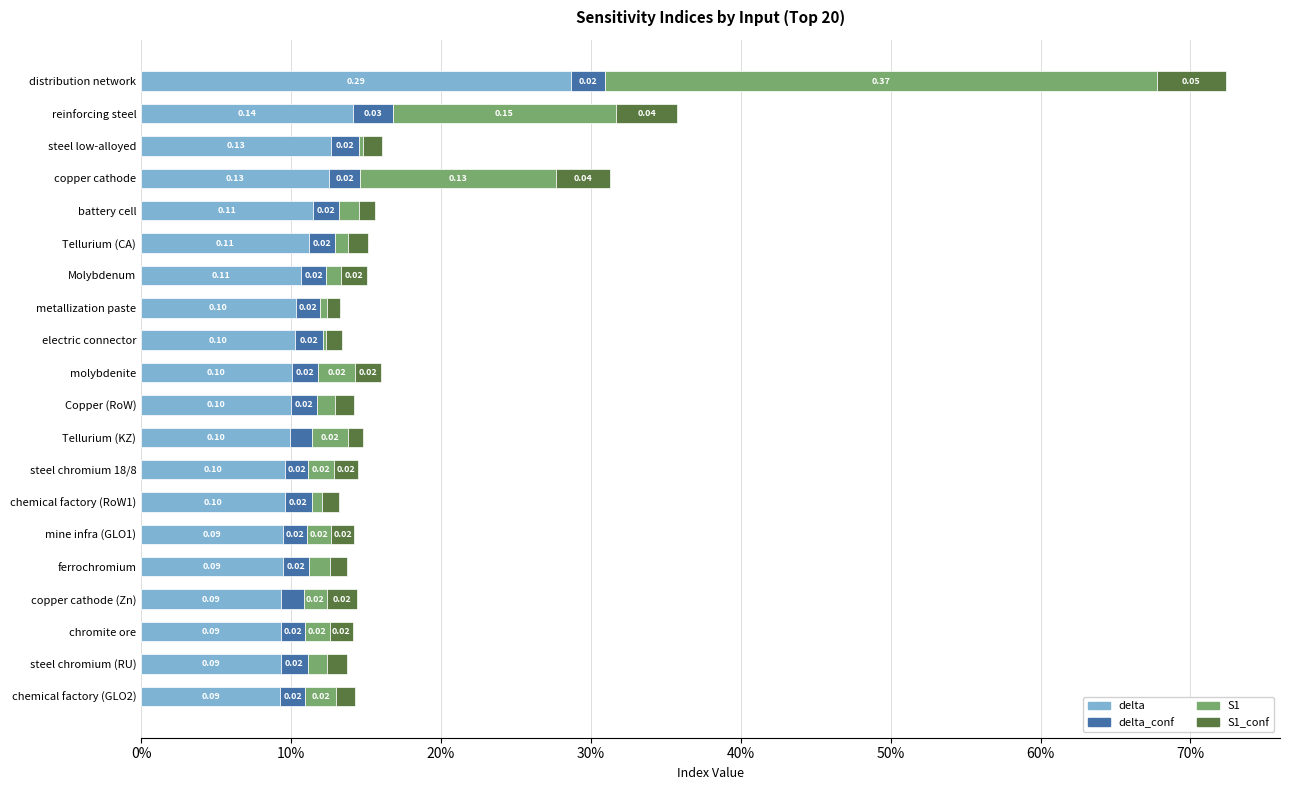

What are all the series names shown in the legend?

delta, delta_conf, S1, S1_conf